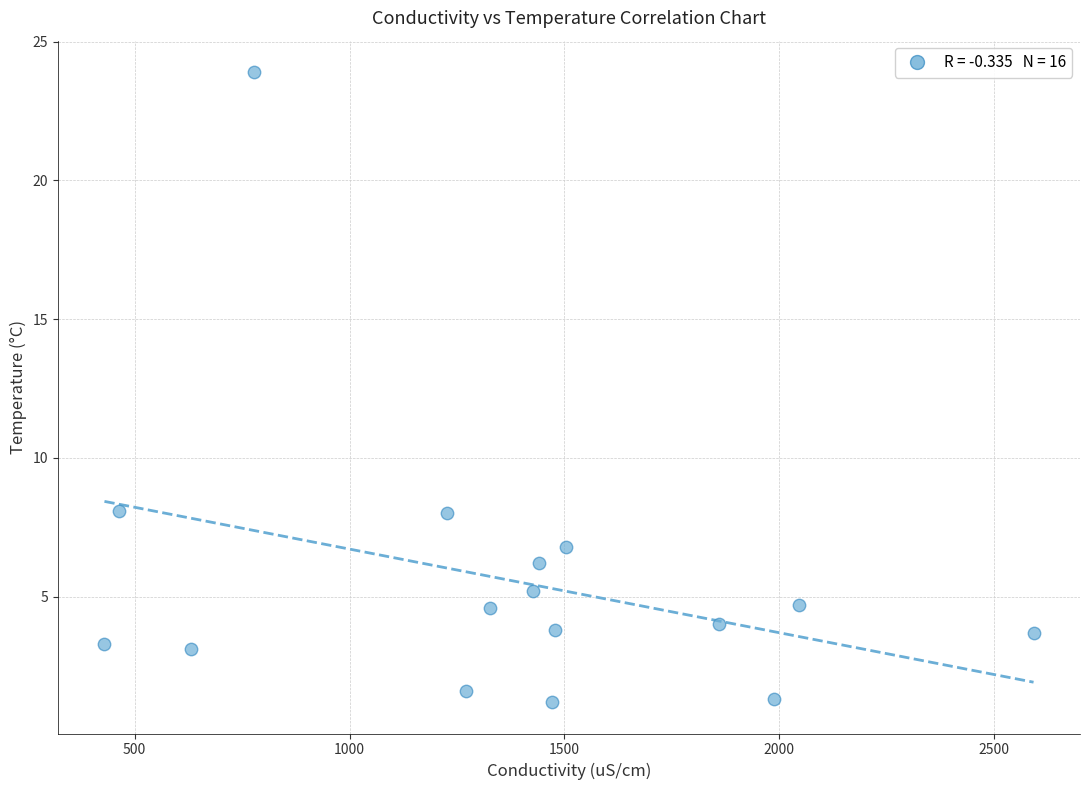

What is the range of Y values (max minus min)?

22.7